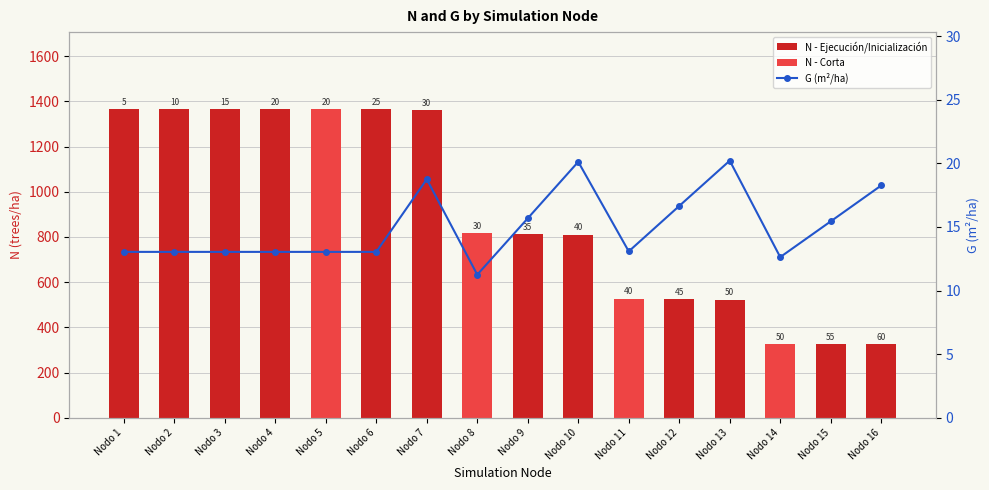

How many categories are shown in the chart?

16